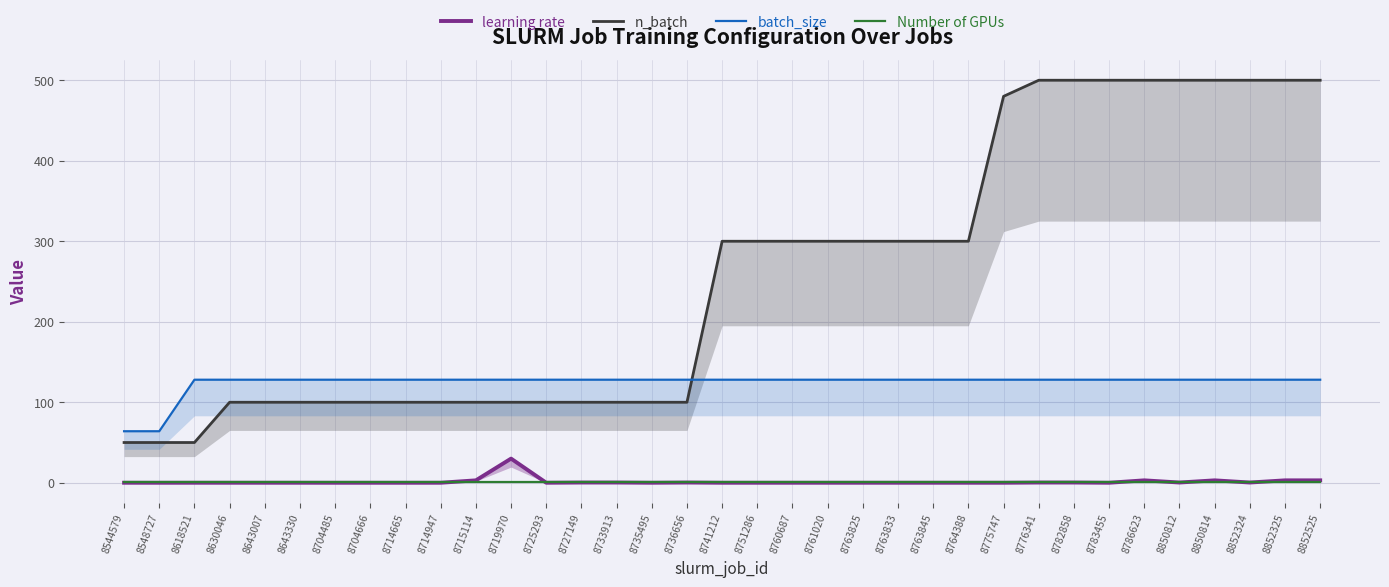

What is the sum of the learning rate values at 8727149 and 8782858?

0.6